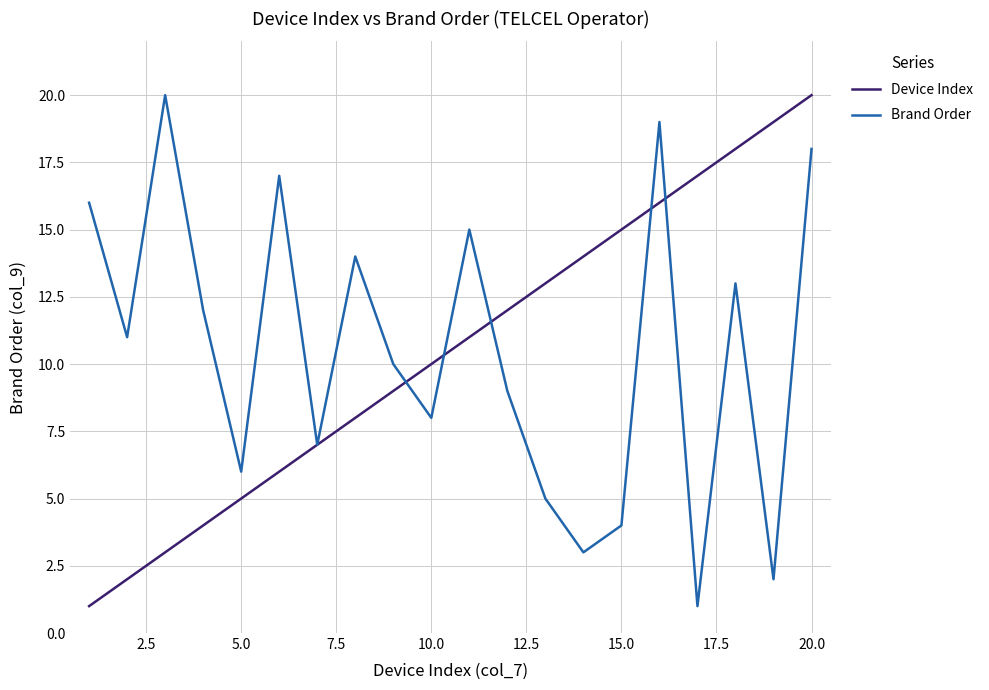

What is the maximum value shown in the chart?

20